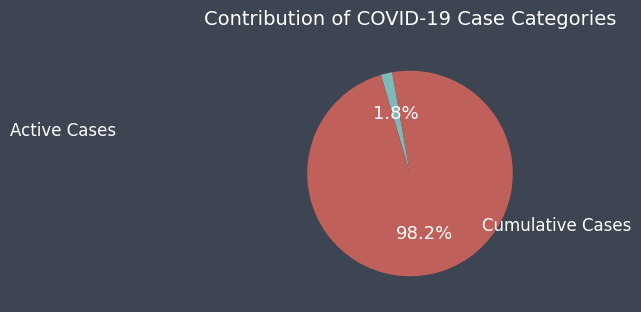

Is there a majority slice in this chart?

Yes